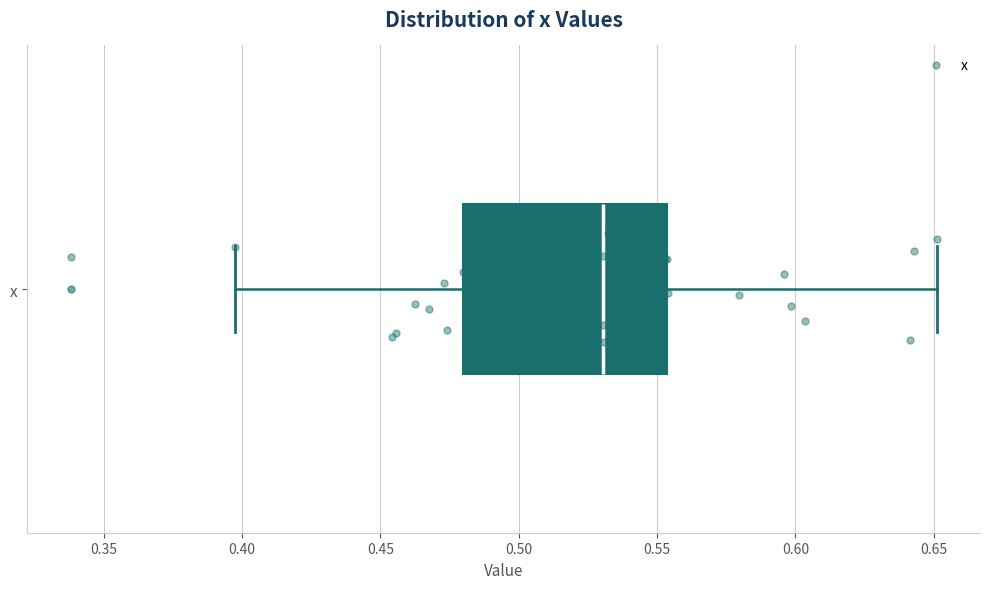

Where is the left edge of the box for x on the x-axis? The values are not printed on the chart, so give them approximately, as read against the axis.

0.480